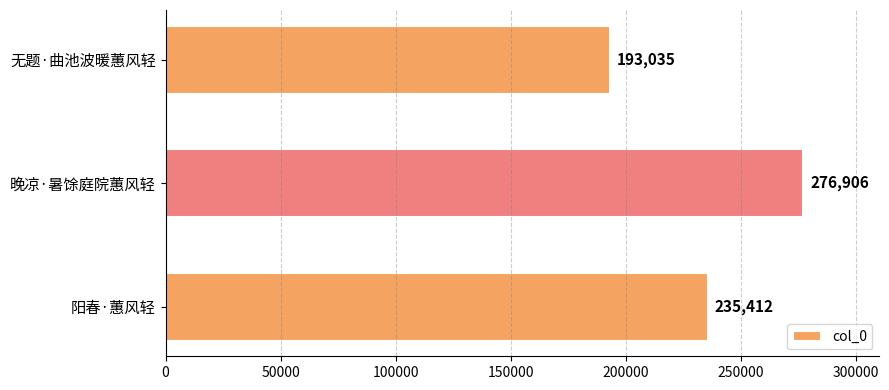

How many bars are there in total?

3